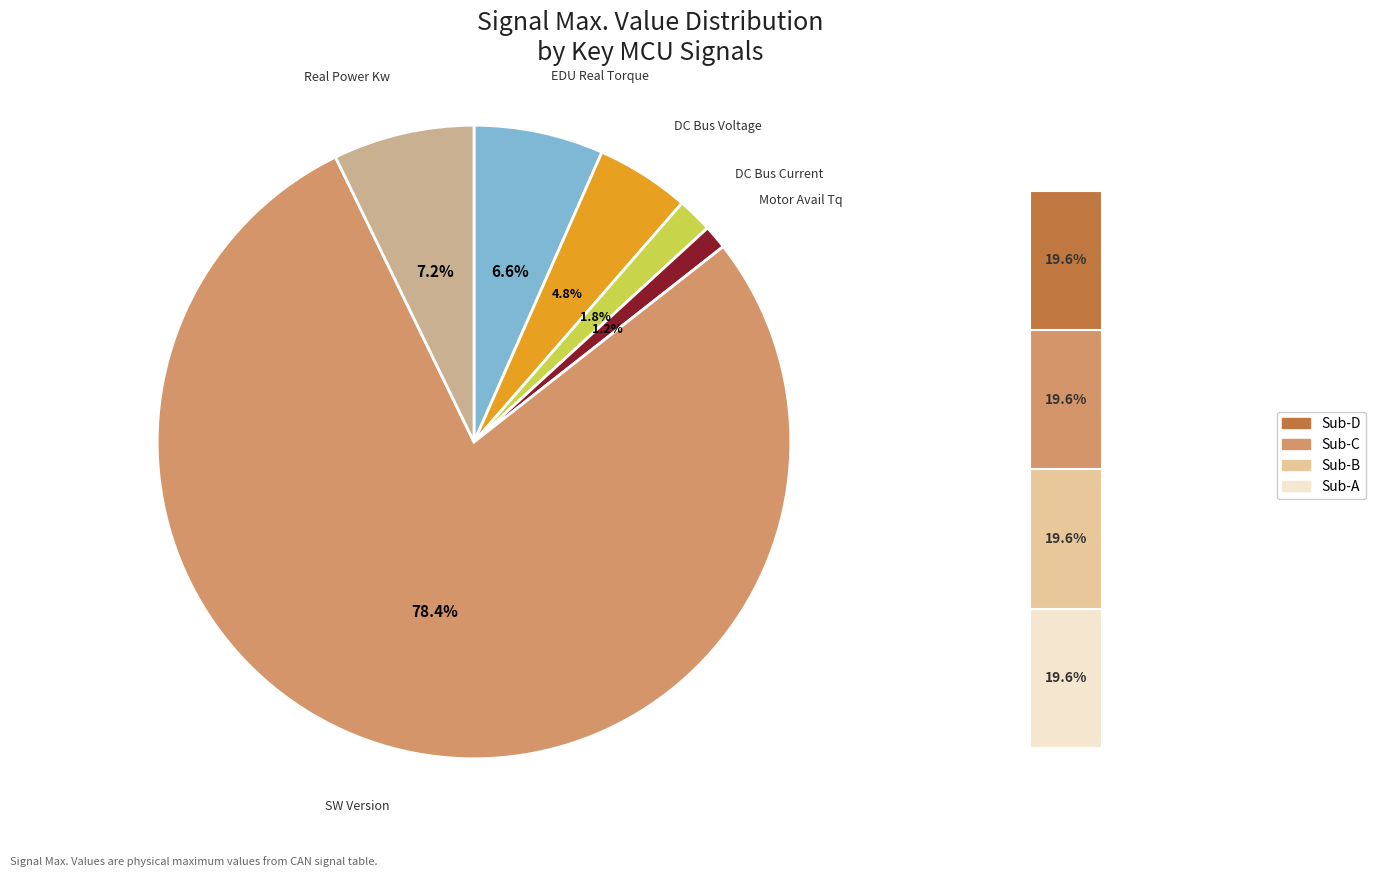

True or false: Rr_EDURealTMTq accounts for 7% of the total.

True